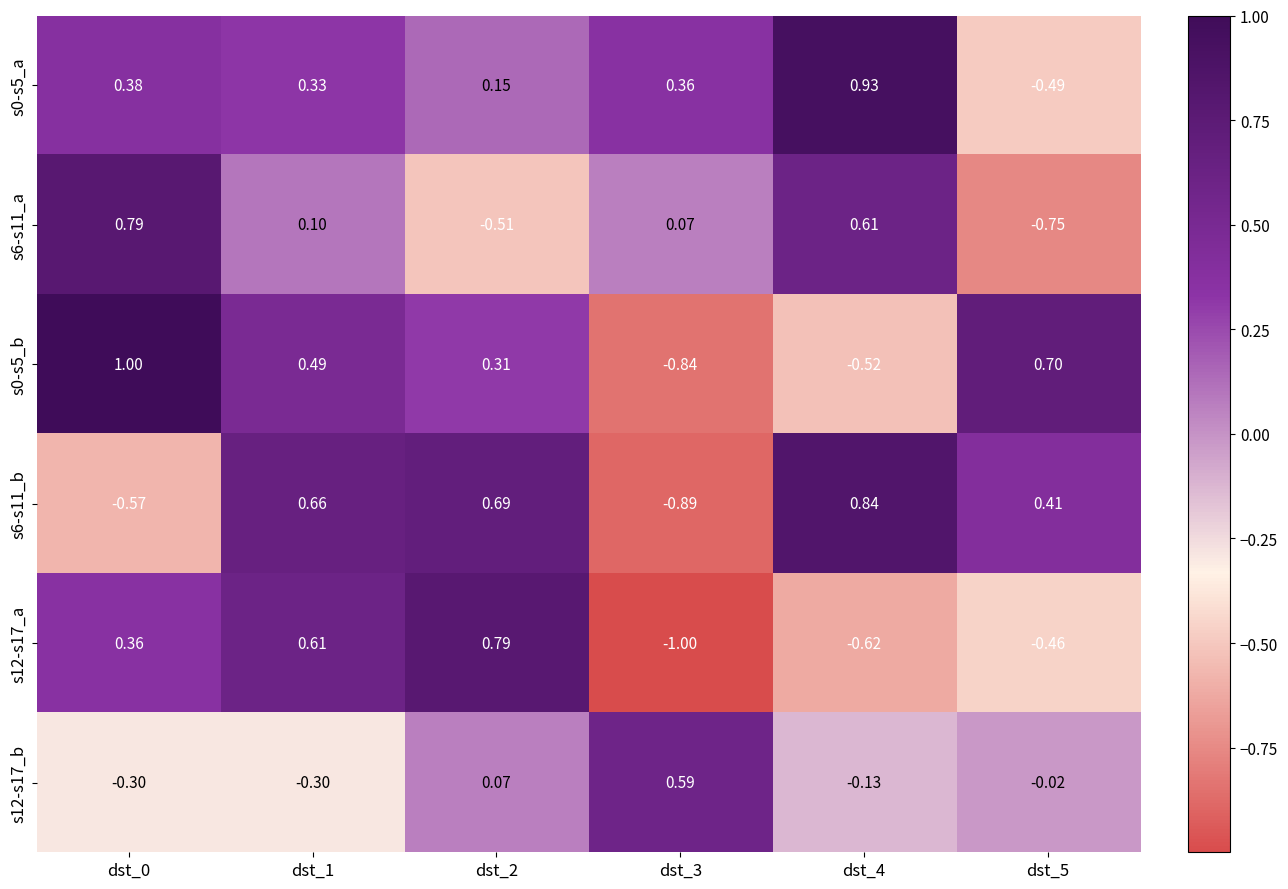

Is the value of s6-s11_a at dst_4 greater than the value of s6-s11_b at dst_4?

No